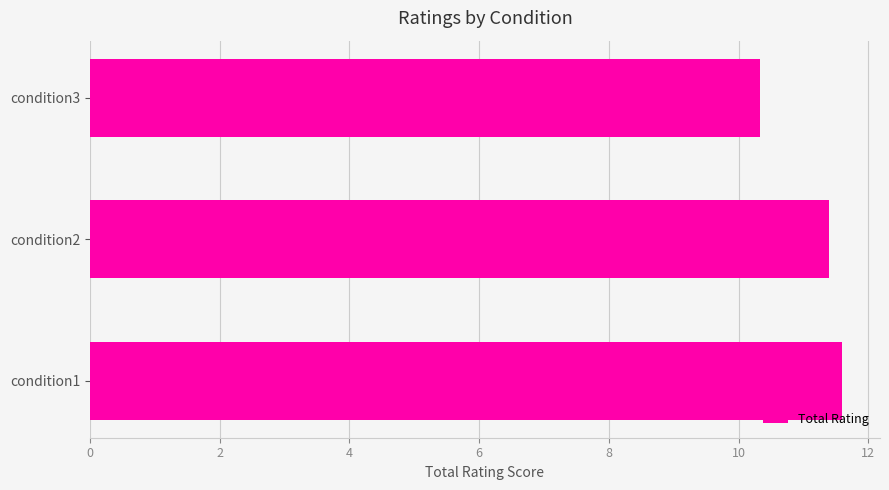

What is the average value?

11.1